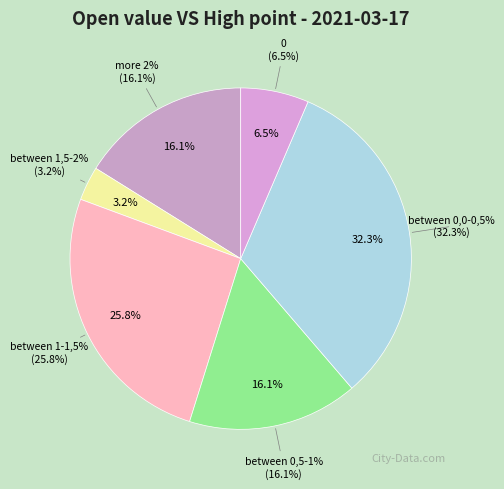

Do between 0,0-0,5% and more 2% together represent more than half of the pie?

No